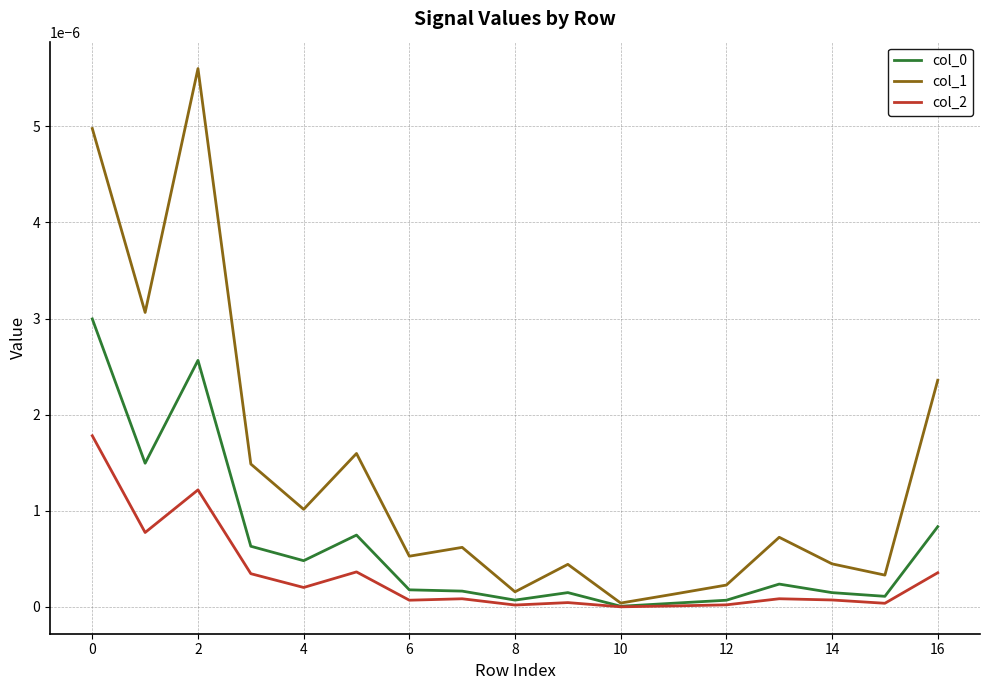

Which series has the largest total across all categories?

col_1